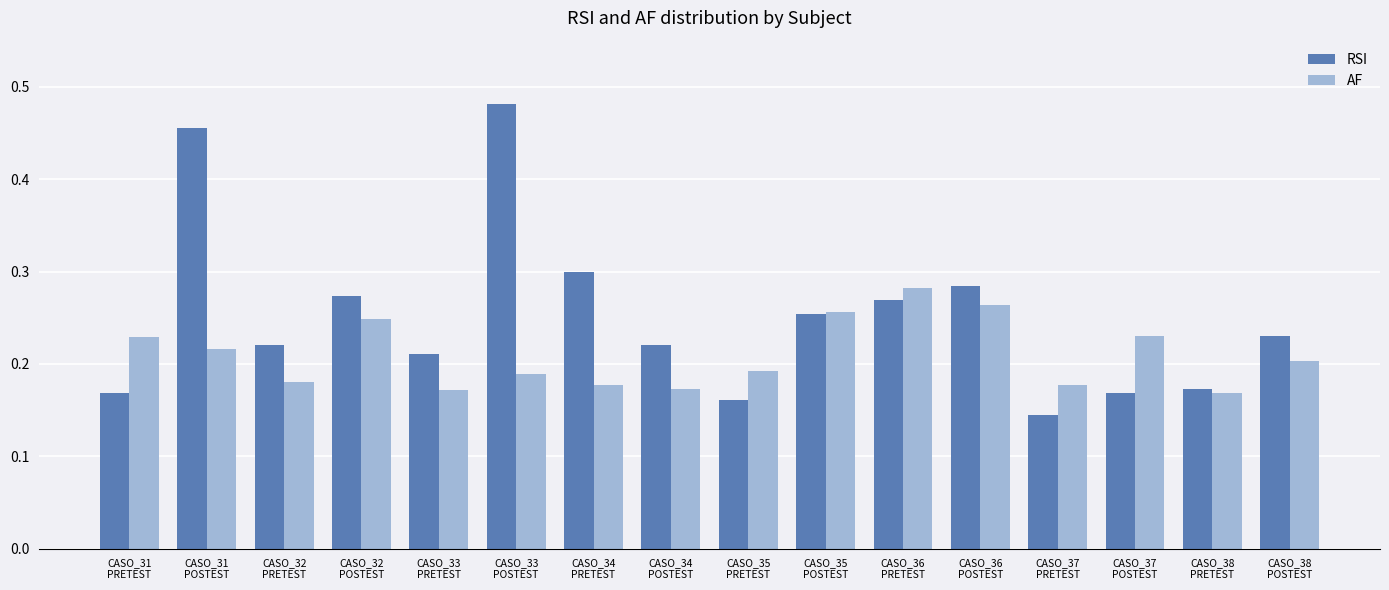

What is the total value across all series at CASO_33
PRETEST?

0.4